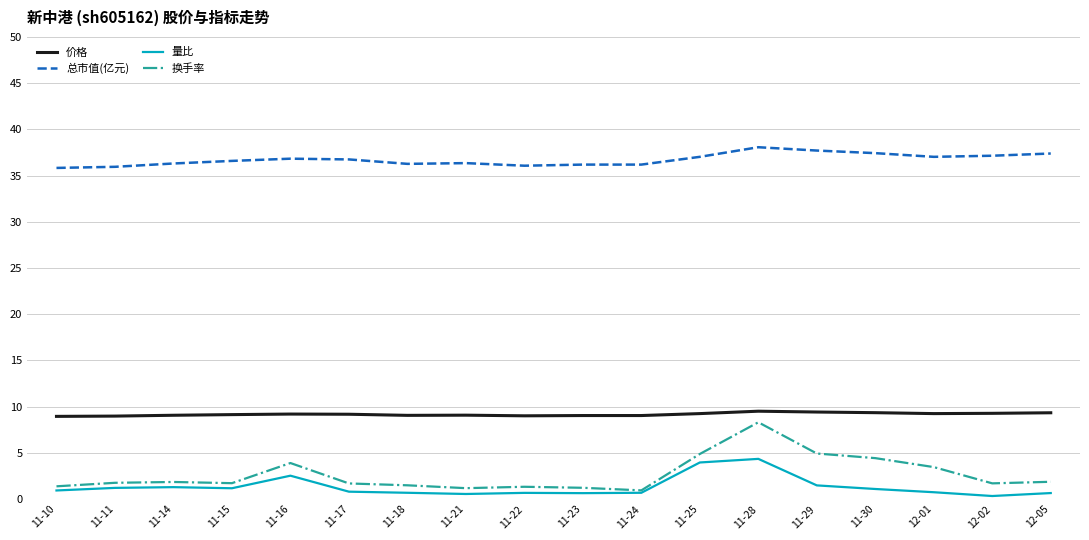

Between 11-18 and 11-29, which series saw the biggest shift?

换手率